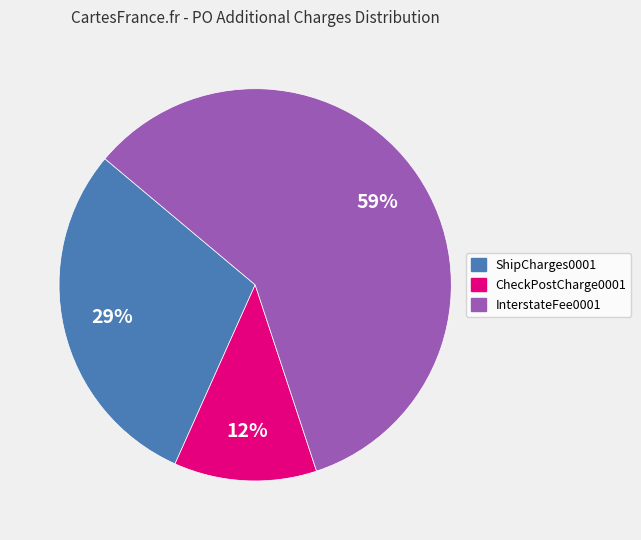

How many segments does this pie chart have?

3